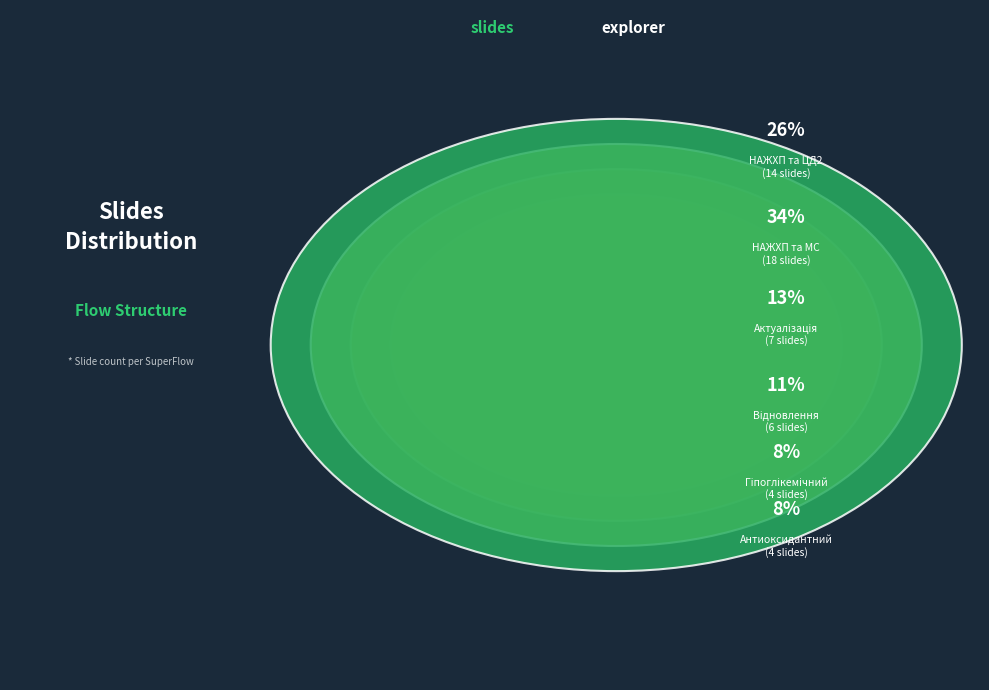

Is there a majority slice in this chart?

No